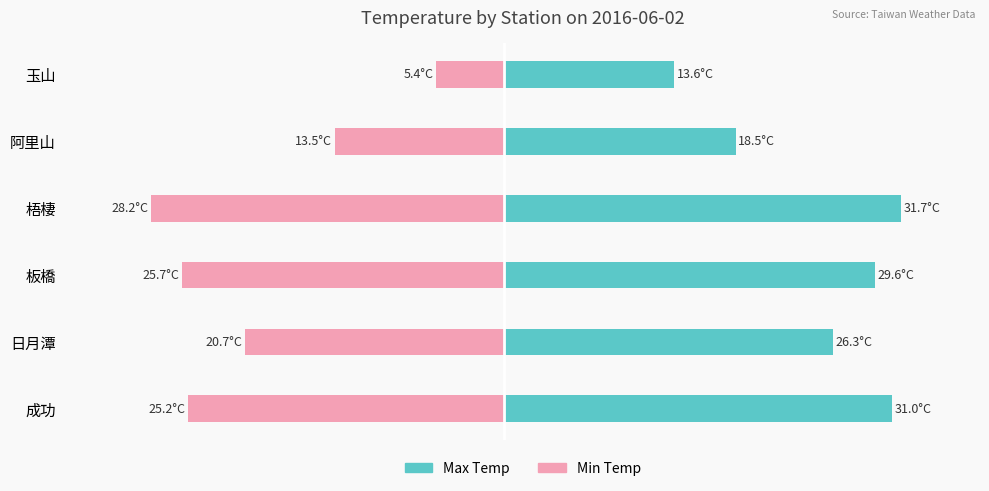

Reading left to right, transcribe all the data shown in this chart.

Max: 31.0	26.3	29.6	31.7	18.5	13.6
Min: -25.2	-20.7	-25.7	-28.2	-13.5	-5.4